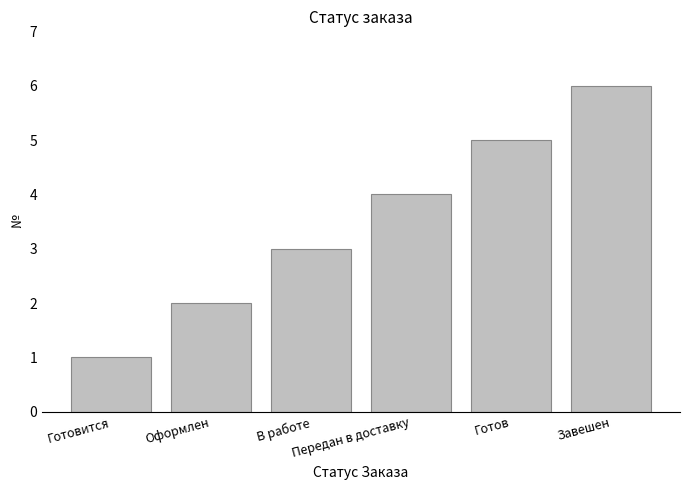

Reading right to left, transcribe all the data shown in this chart.

Завешен=6	Готов=5	Передан в доставку=4	В работе=3	Оформлен=2	Готовится=1